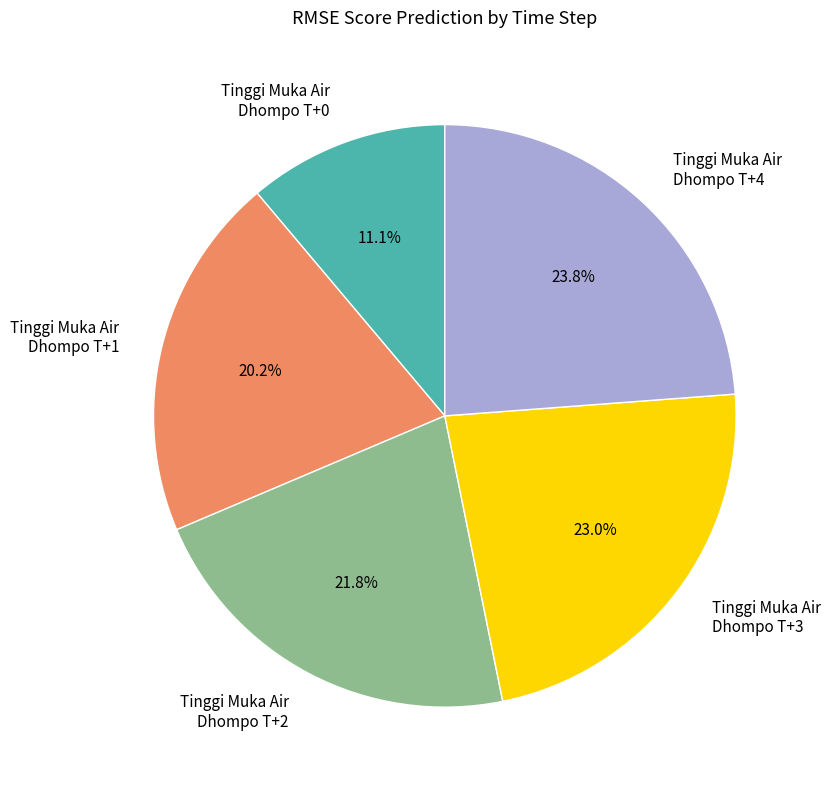

Does Tinggi Muka Air Dhompo T+1 account for over 50% of the chart?

No